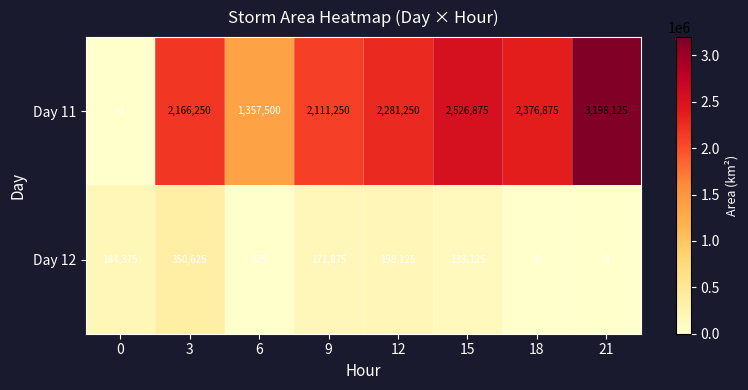

At how many categories does at least one series exceed 627349?

7